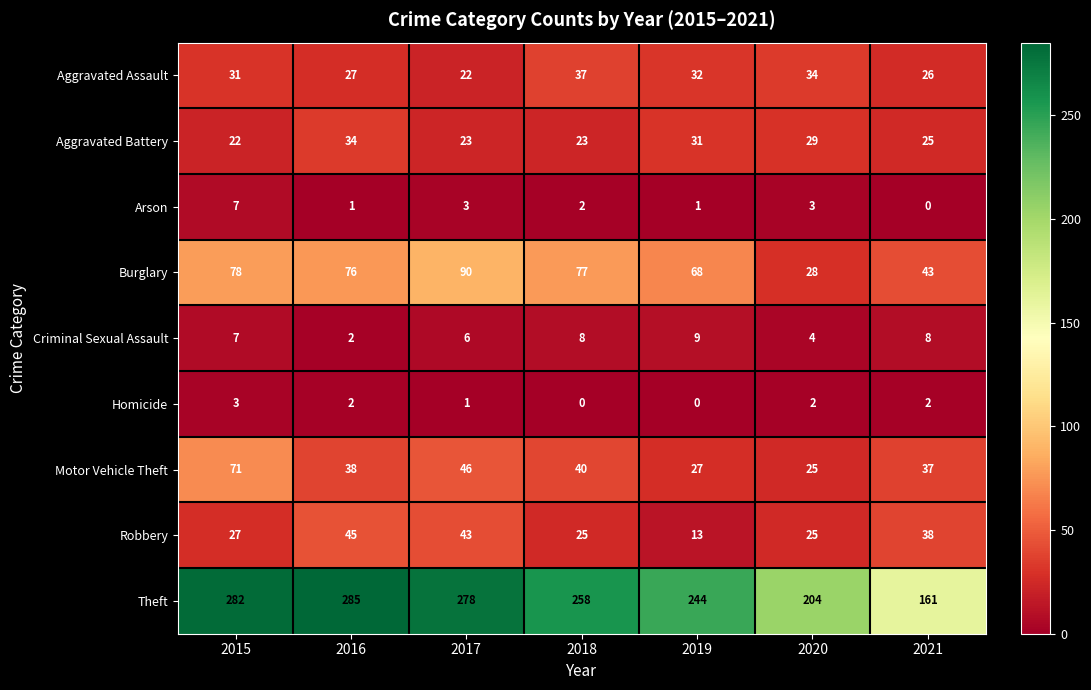

What is the difference between the maximum and minimum values in the Motor Vehicle Theft series?

46